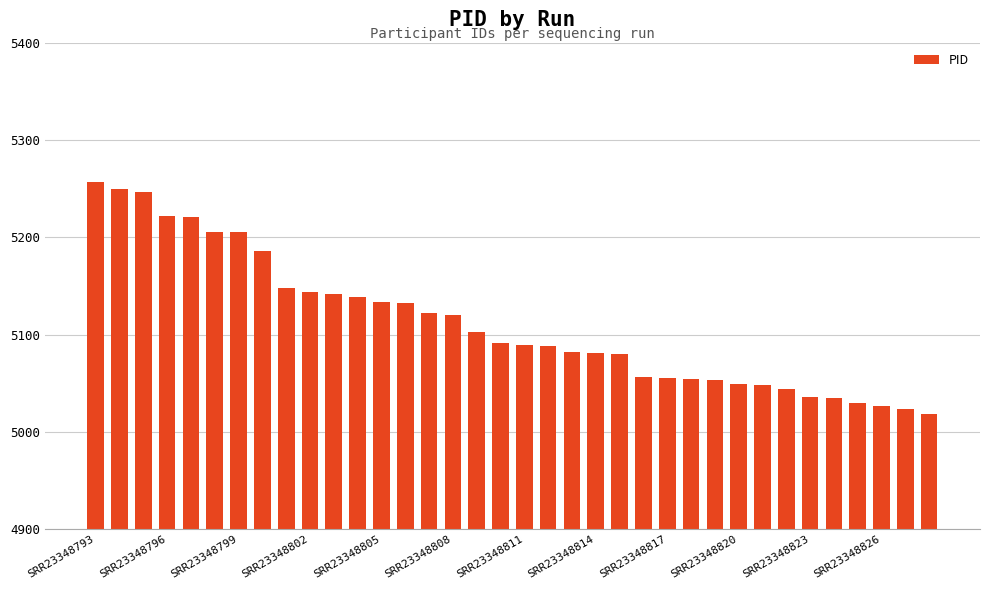

What is the value of the 29th bar from the left?

5048